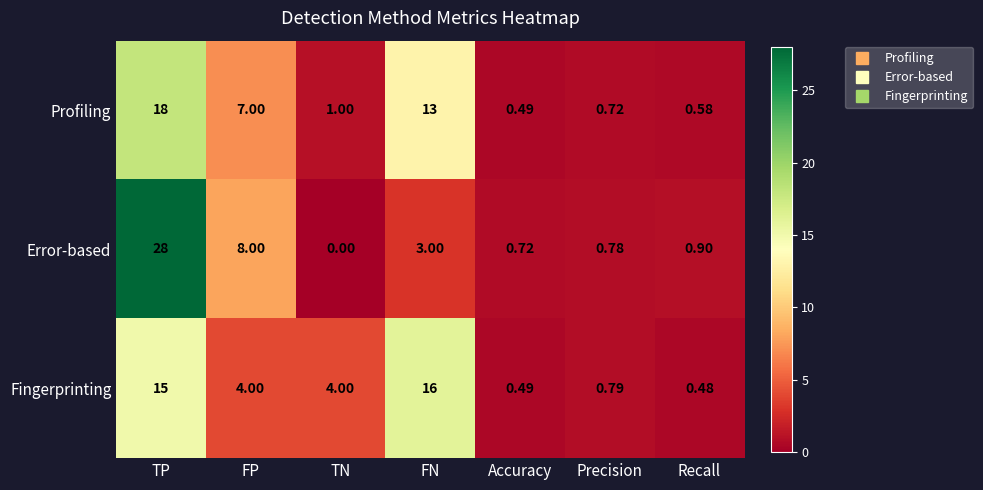

Which series has the largest total across all categories?

Error-based